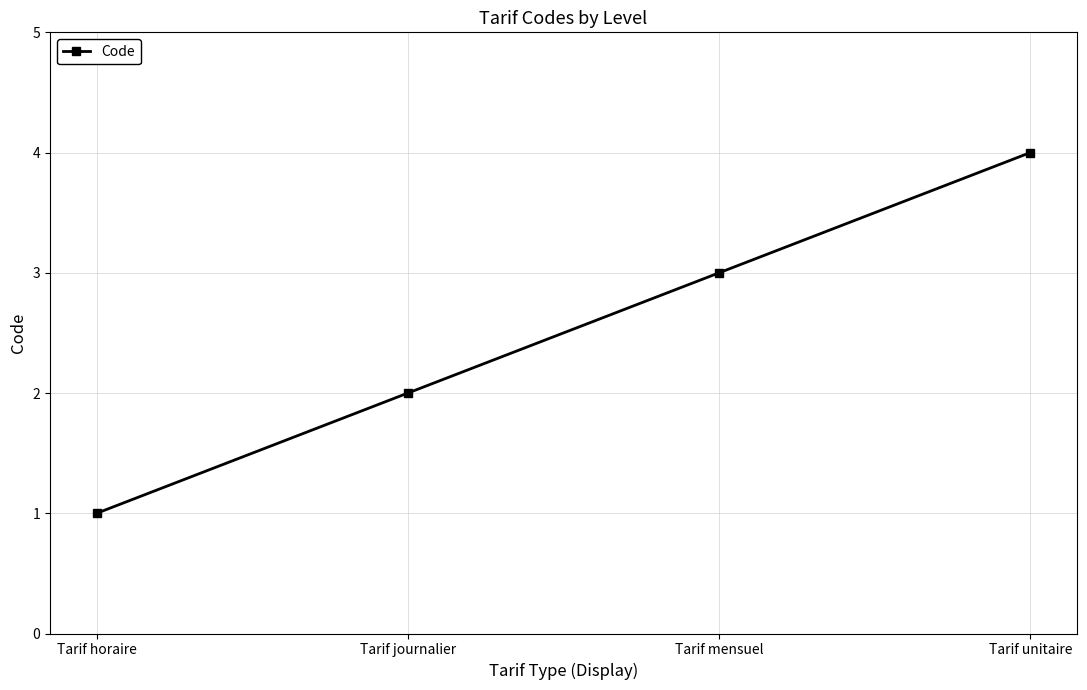

List the labels in order of value, smallest first.

Tarif horaire, Tarif journalier, Tarif mensuel, Tarif unitaire